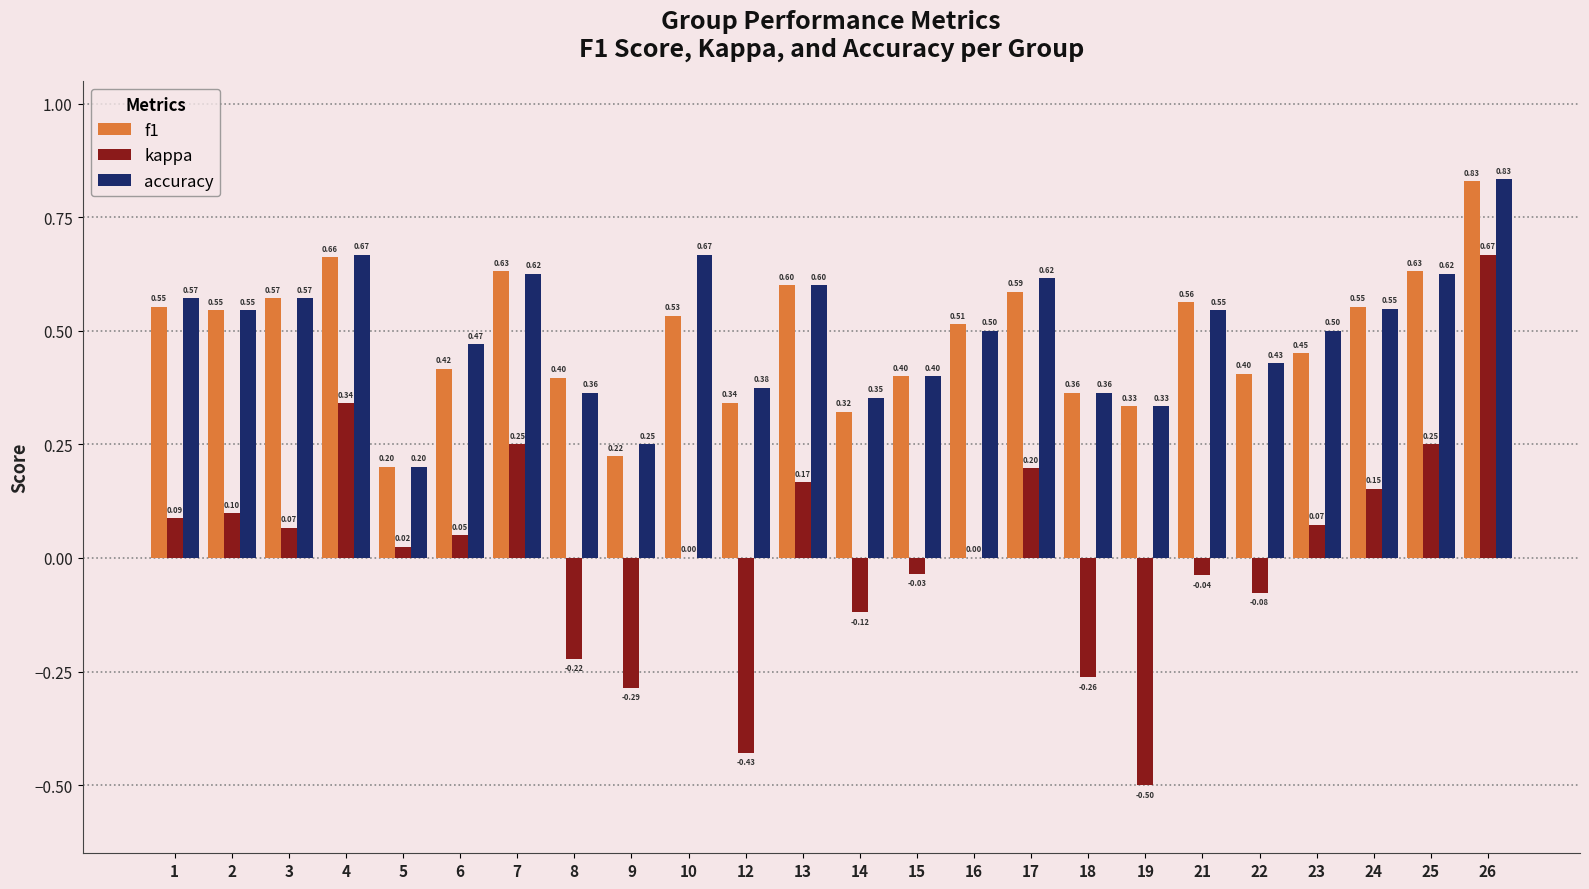

The value of f1 at 16 is 0.5. True or false?

True